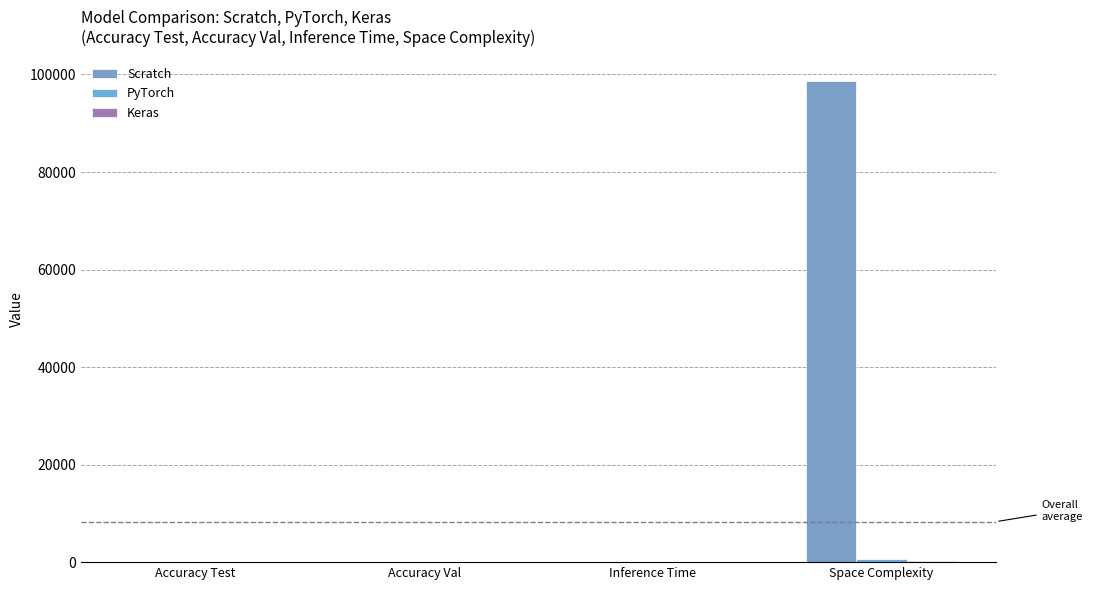

What is the difference between the highest and lowest values at Inference Time?

3.0